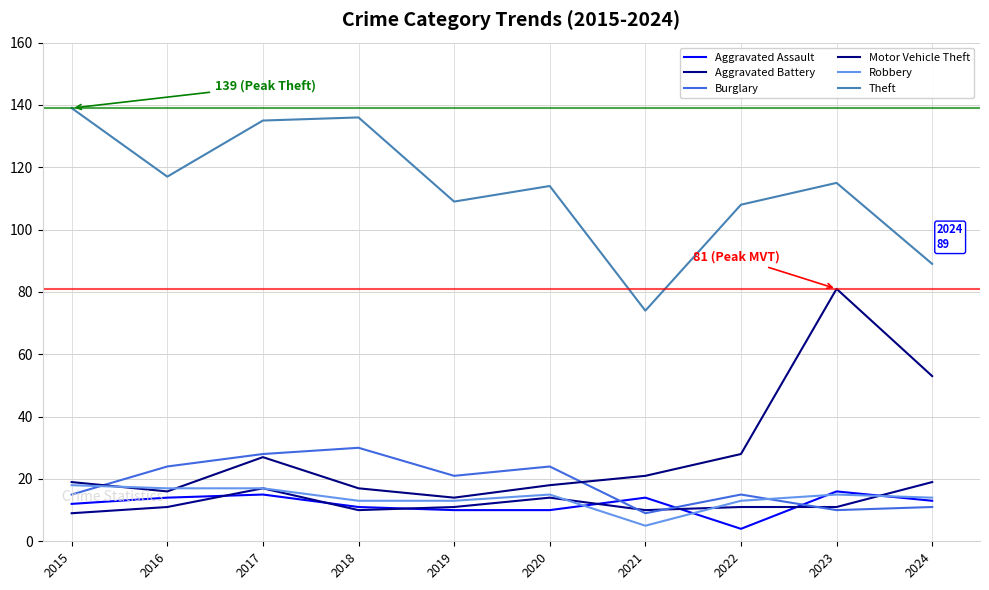

What is the difference between the Theft values at 2018 and 2015?

3